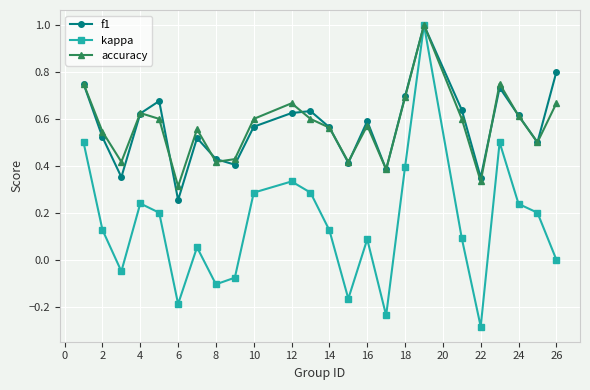

Which series has the largest range (max minus min)?

kappa